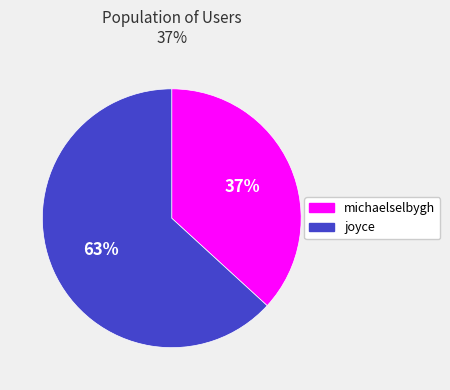

To the nearest percent, what portion does michaelselbygh represent?

37%